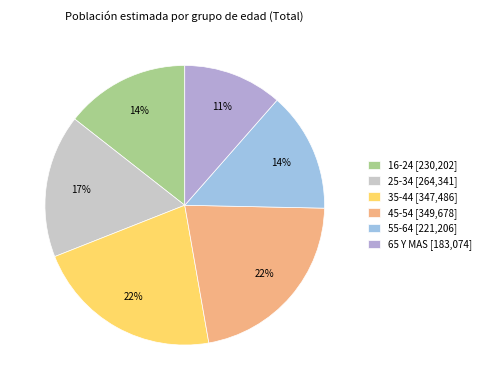

What percentage is NOT represented by 16-24?

85.6%